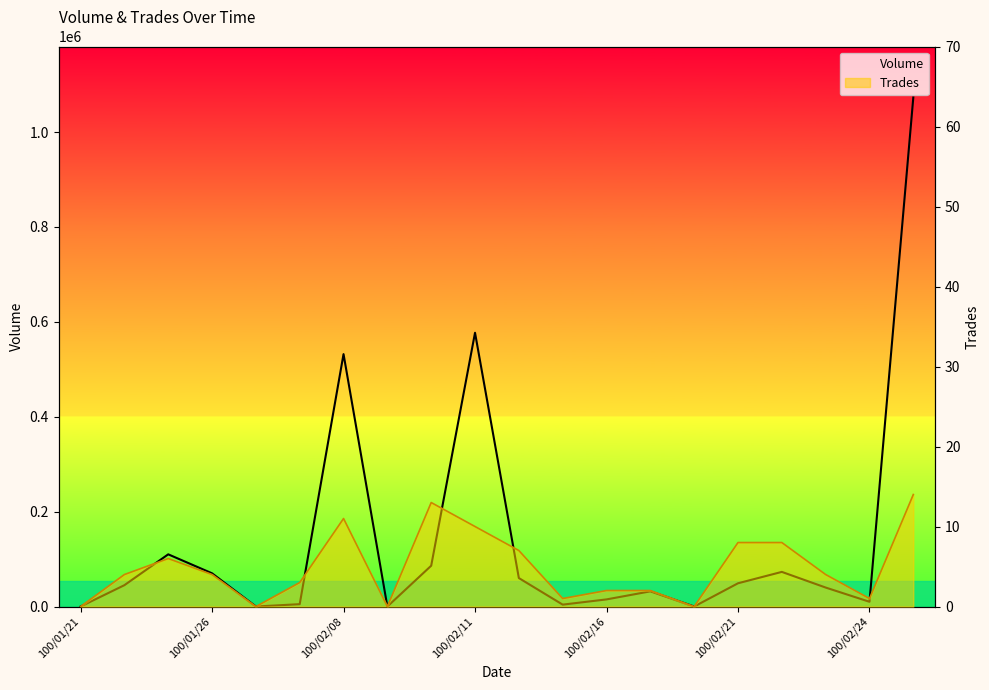

True or false: Trades has a value of 13 at 8.

True